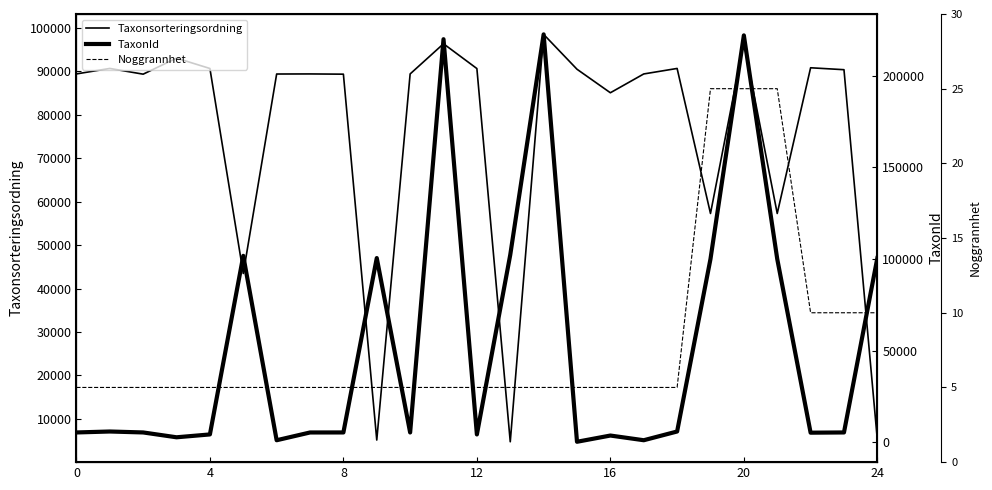

What is the total value across all series at 8?

94808